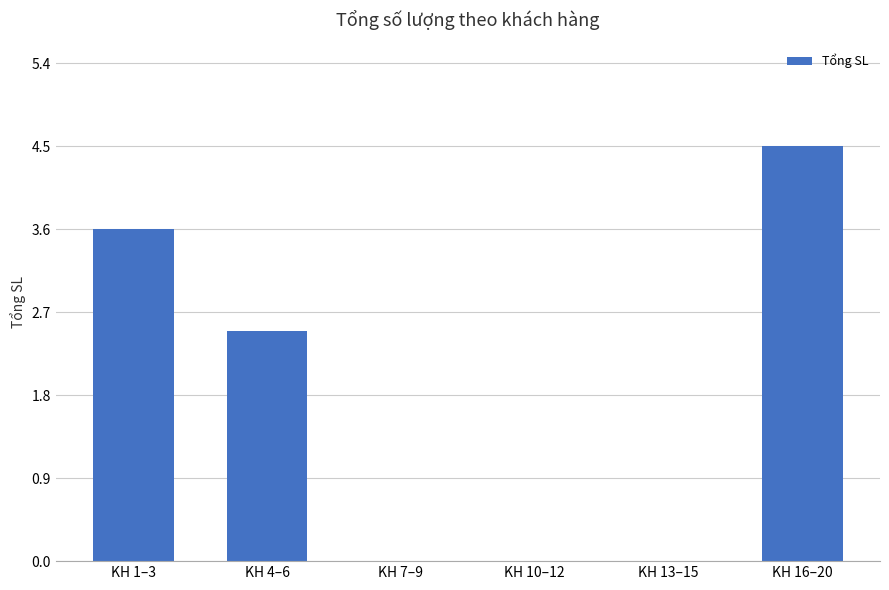

What is the sum of all values?

10.6